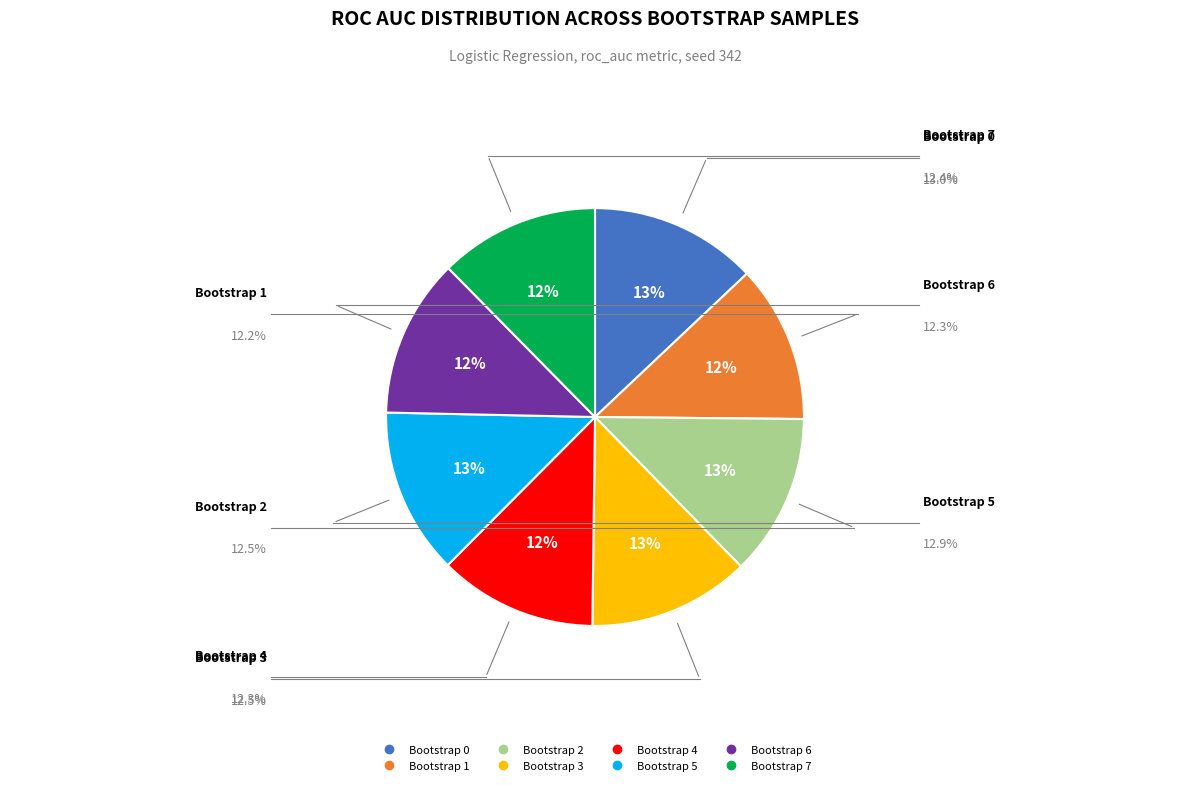

Is there a majority slice in this chart?

No